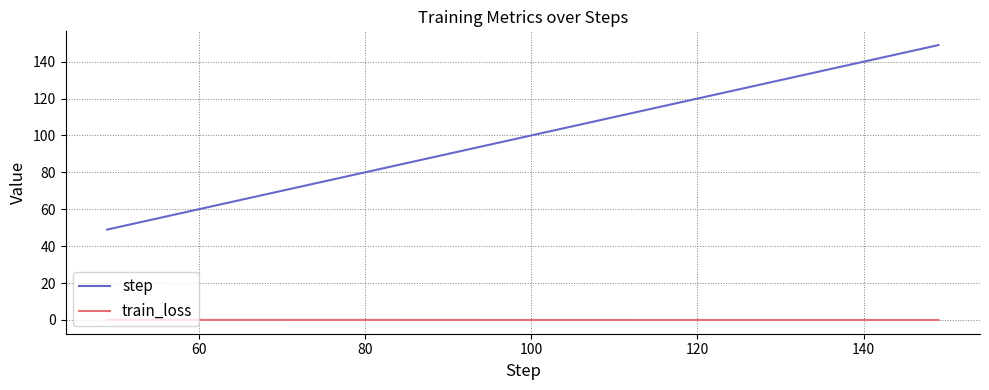

Does the chart display data point markers on the line(s)?

No